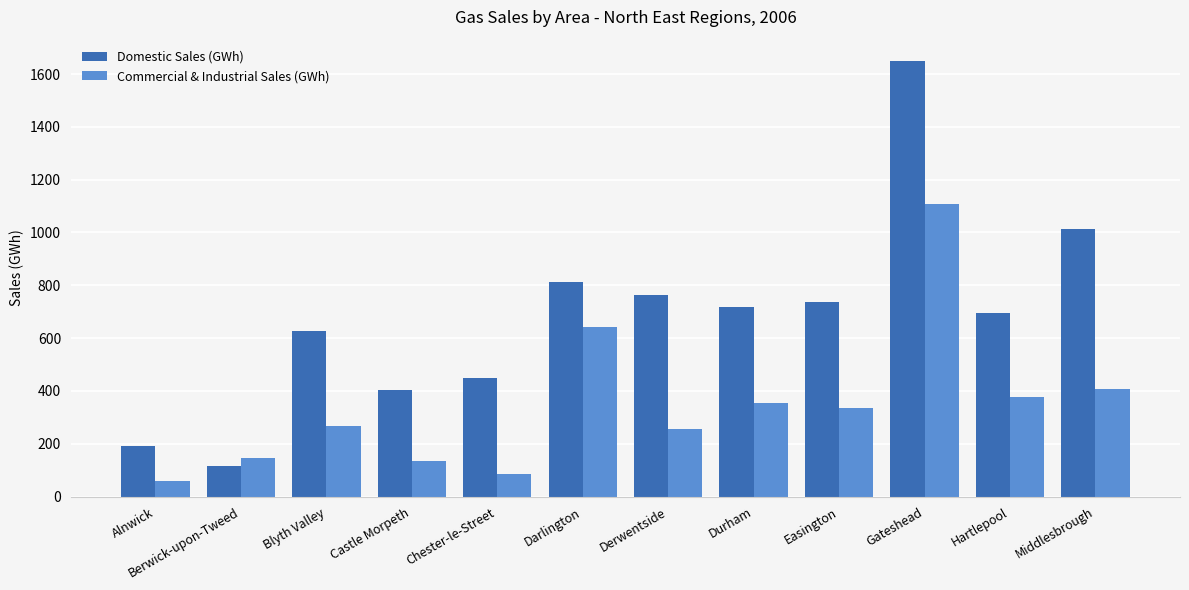

List the series in order of their overall mean, highest first.

Domestic Sales (GWh), Commercial & Industrial Sales (GWh)